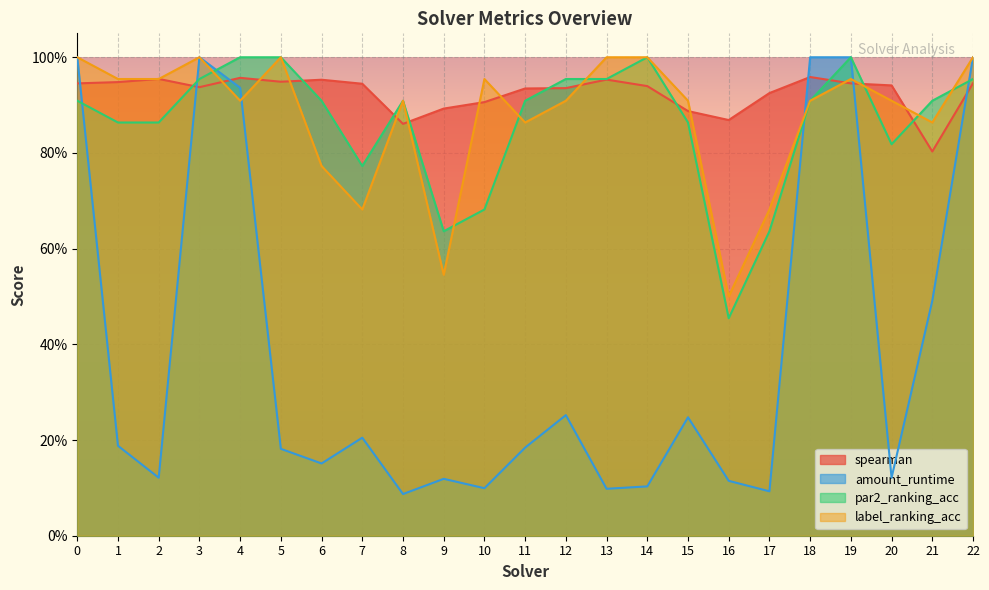

What is the difference between the maximum and minimum values in the amount_runtime series?

0.9